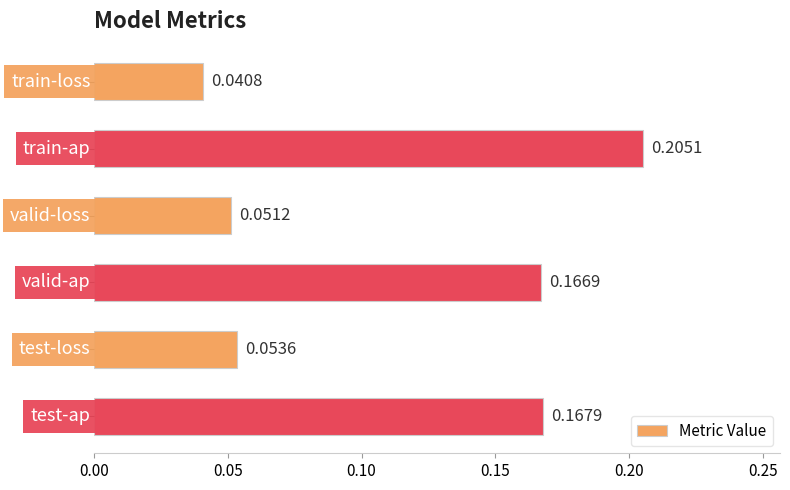

What is the sum of all values?

0.7